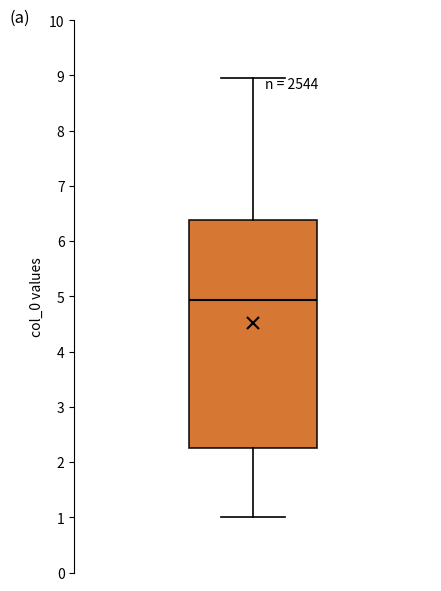

Transcribe this box plot: give where the median line is, the range the box spans, and where the two whiskers end, as read against the y-axis. The values are not printed on the chart, so give them approximately, as read against the axis.

median 4.9, box 2.3 to 6.4, whiskers 1.0 to 9.0